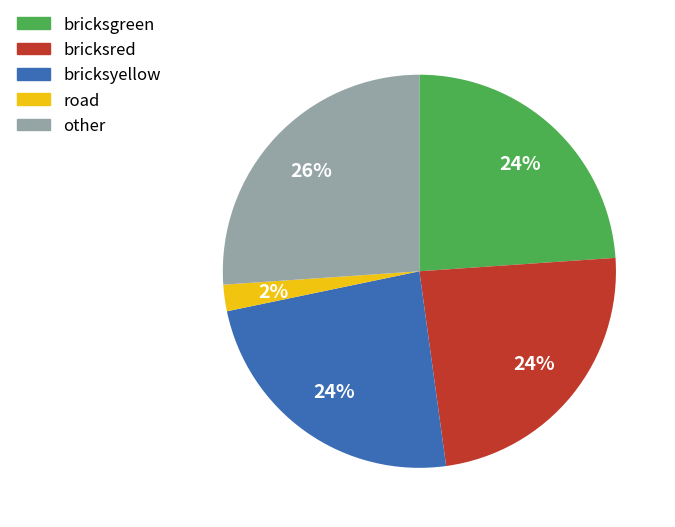

Does any single category account for the majority?

No